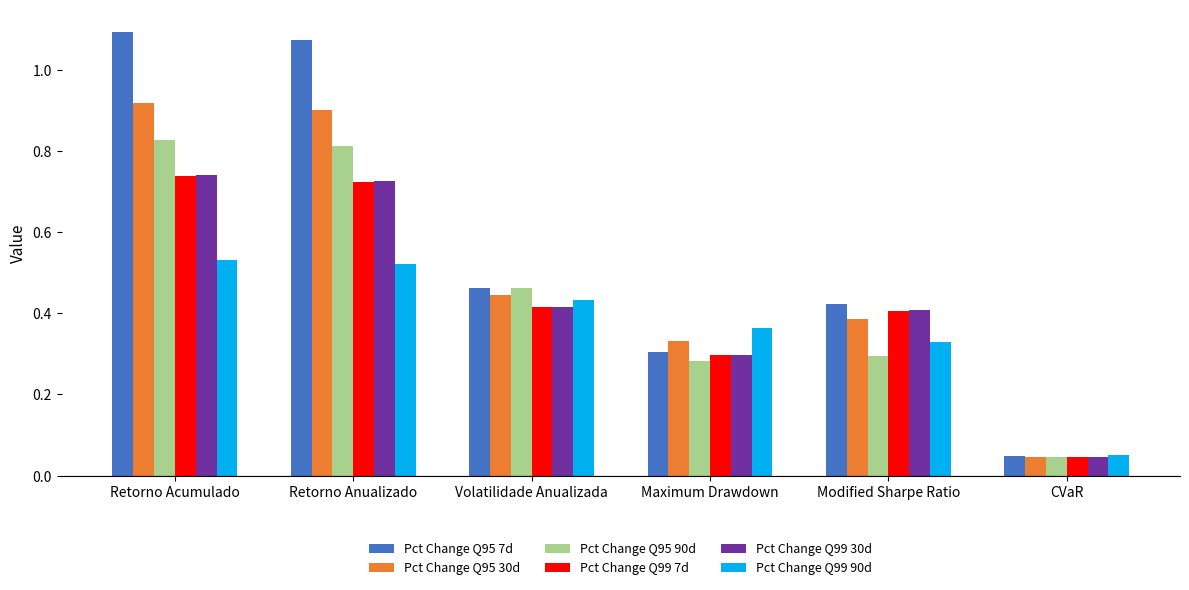

What is the sum of all Pct Change Q99 90d values?

2.2